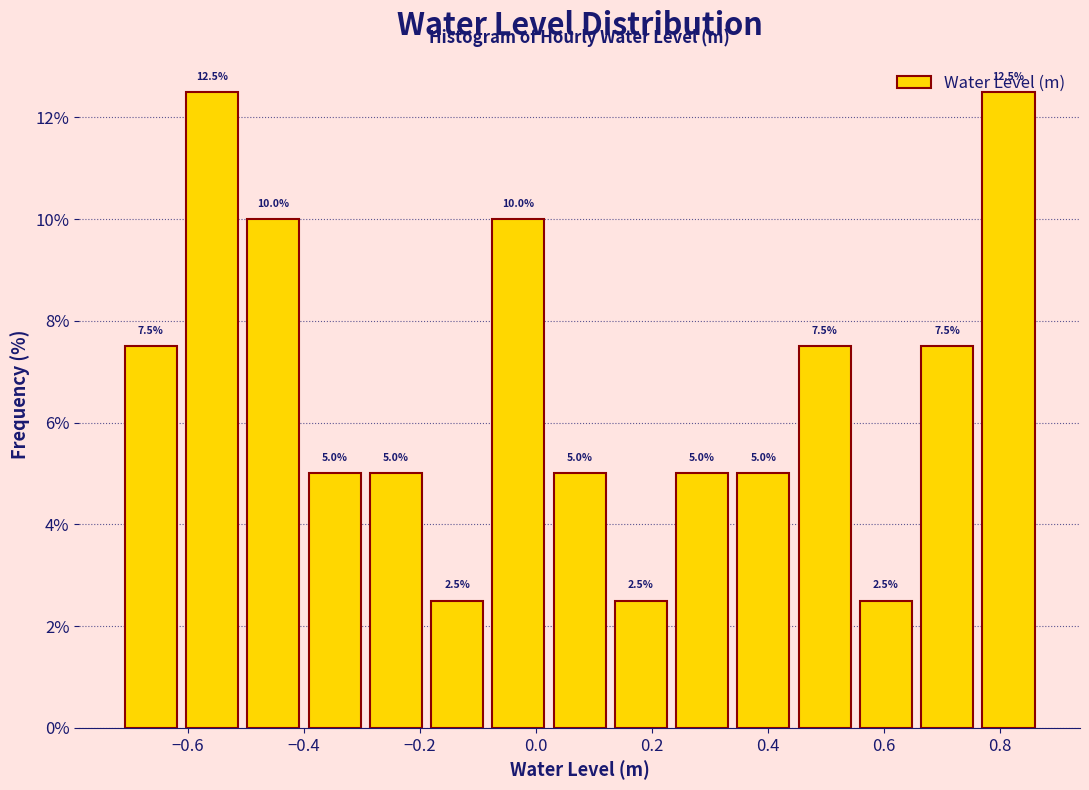

Reading left to right, list every bar in this chart as the range it spans on the x-axis followed by its height. The bar edges are not printed on the chart, so give them approximately, as read against the axis.

-0.72 to -0.62: 7.5
-0.62 to -0.50: 12.5
-0.50 to -0.40: 10.0
-0.40 to -0.30: 5.0
-0.30 to -0.18: 5.0
-0.18 to -0.08: 2.5
-0.08 to 0.02: 10.0
0.02 to 0.12: 5.0
0.12 to 0.24: 2.5
0.24 to 0.34: 5.0
0.34 to 0.44: 5.0
0.44 to 0.56: 7.5
0.56 to 0.66: 2.5
0.66 to 0.76: 7.5
0.76 to 0.86: 12.5